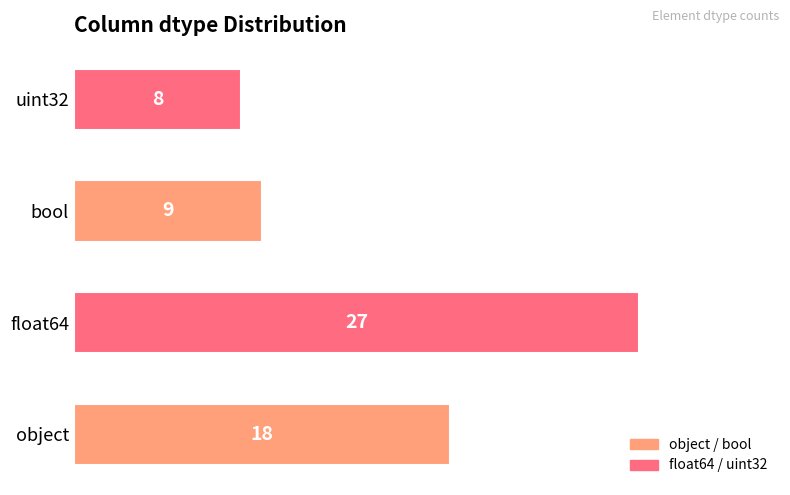

How many series are shown in this chart?

1